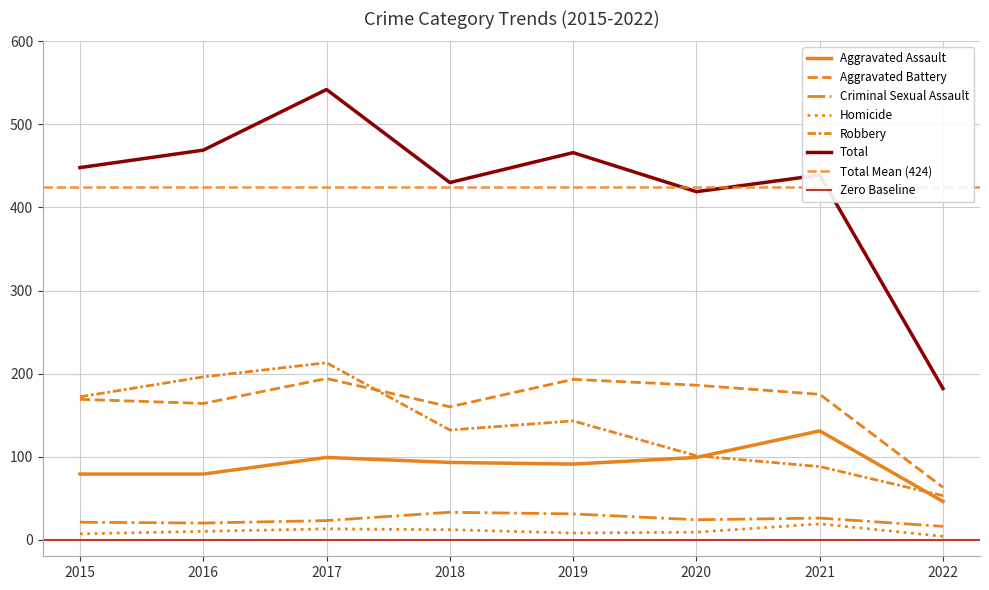

Where is the first local maximum for Total?

2017